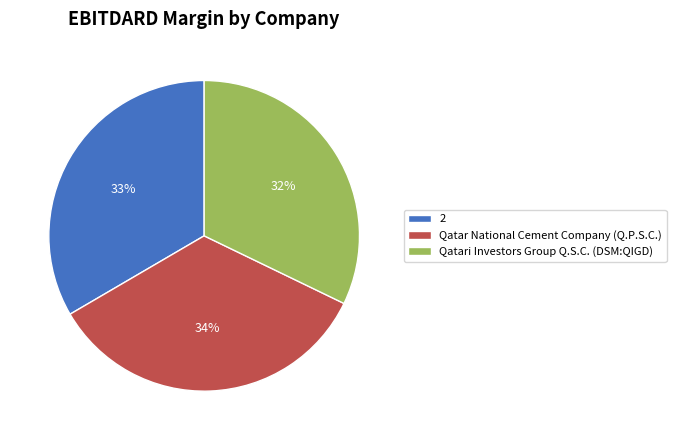

What is the smallest slice in the pie chart?

Qatari Investors Group Q.S.C. (DSM:QIGD)